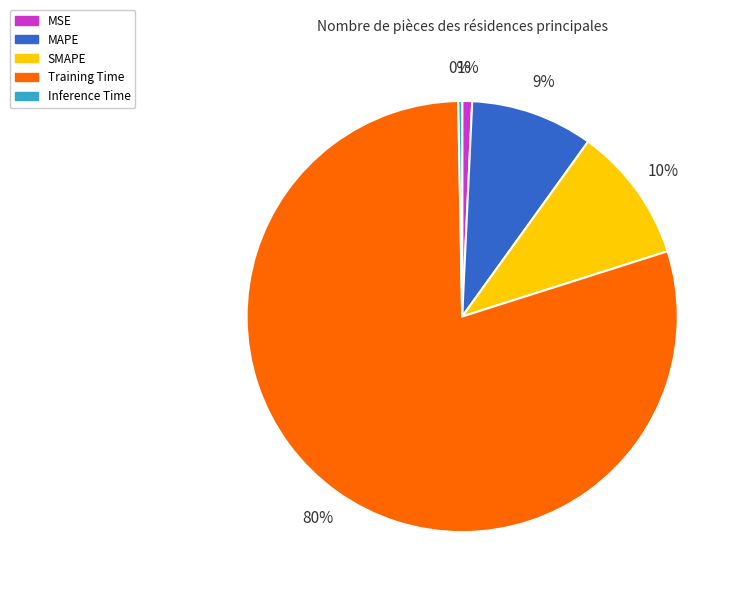

Does Training Time account for over 50% of the chart?

Yes